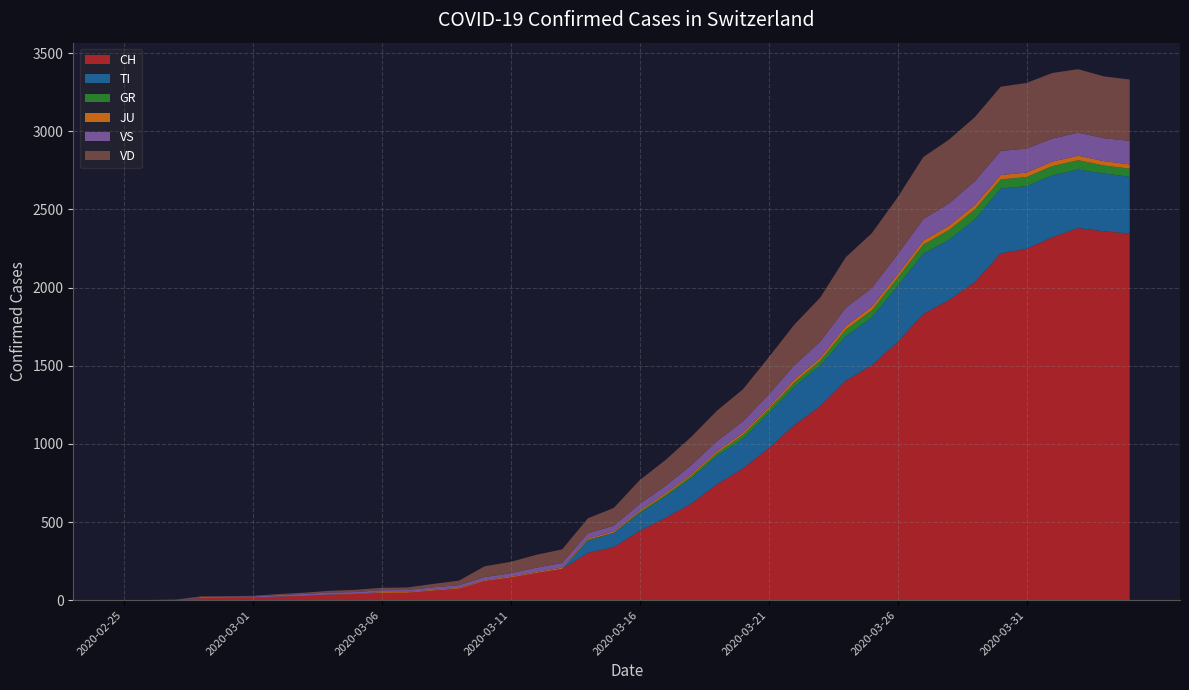

Reading right to left, extract all data points from this chart.

CH: 2020-04-04=2346	2020-04-03=2360	2020-04-02=2381	2020-04-01=2322	2020-03-31=2248	2020-03-30=2219	2020-03-29=2035	2020-03-28=1921	2020-03-27=1831	2020-03-26=1651	2020-03-25=1503	2020-03-24=1404	2020-03-23=1241	2020-03-22=1120	2020-03-21=971	2020-03-20=842	2020-03-19=741	2020-03-18=617	2020-03-17=526	2020-03-16=443	2020-03-15=339	2020-03-14=303	2020-03-13=200	2020-03-12=174	2020-03-11=145	2020-03-10=123	2020-03-09=74	2020-03-08=61	2020-03-07=48	2020-03-06=47	2020-03-05=39	2020-03-04=35	2020-03-03=27	2020-03-02=22	2020-03-01=16	2020-02-29=15	2020-02-28=13	2020-02-27=2	2020-02-26=1	2020-02-25=0
TI: 2020-04-04=363	2020-04-03=370	2020-04-02=374	2020-04-01=396	2020-03-31=401	2020-03-30=415	2020-03-29=402	2020-03-28=385	2020-03-27=386	2020-03-26=358	2020-03-25=306	2020-03-24=285	2020-03-23=261	2020-03-22=246	2020-03-21=224	2020-03-20=190	2020-03-19=182	2020-03-18=163	2020-03-17=137	2020-03-16=112	2020-03-15=92	2020-03-14=77	2020-03-13=0	2020-03-12=0	2020-03-11=0	2020-03-10=0	2020-03-09=0	2020-03-08=0	2020-03-07=0	2020-03-06=0	2020-03-05=0	2020-03-04=0	2020-03-03=0	2020-03-02=0	2020-03-01=0	2020-02-29=0	2020-02-28=0	2020-02-27=0	2020-02-26=0	2020-02-25=0
GR: 2020-04-04=52	2020-04-03=51	2020-04-02=60	2020-04-01=59	2020-03-31=58	2020-03-30=58	2020-03-29=63	2020-03-28=63	2020-03-27=58	2020-03-26=52	2020-03-25=45	2020-03-24=43	2020-03-23=29	2020-03-22=27	2020-03-21=24	2020-03-20=24	2020-03-19=18	2020-03-18=13	2020-03-17=9	2020-03-16=9	2020-03-15=0	2020-03-14=6	2020-03-13=0	2020-03-12=0	2020-03-11=0	2020-03-10=0	2020-03-09=0	2020-03-08=0	2020-03-07=0	2020-03-06=0	2020-03-05=0	2020-03-04=0	2020-03-03=0	2020-03-02=0	2020-03-01=0	2020-02-29=0	2020-02-28=0	2020-02-27=0	2020-02-26=0	2020-02-25=0
JU: 2020-04-04=27	2020-04-03=28	2020-04-02=29	2020-04-01=29	2020-03-31=29	2020-03-30=28	2020-03-29=28	2020-03-28=27	2020-03-27=25	2020-03-26=22	2020-03-25=23	2020-03-24=22	2020-03-23=18	2020-03-22=18	2020-03-21=13	2020-03-20=14	2020-03-19=12	2020-03-18=11	2020-03-17=11	2020-03-16=9	2020-03-15=9	2020-03-14=8	2020-03-13=8	2020-03-12=6	2020-03-11=6	2020-03-10=5	2020-03-09=5	2020-03-08=5	2020-03-07=5	2020-03-06=5	2020-03-05=2	2020-03-04=1	2020-03-03=1	2020-03-02=1	2020-03-01=1	2020-02-29=1	2020-02-28=1	2020-02-27=1	2020-02-26=0	2020-02-25=0
VS: 2020-04-04=150	2020-04-03=147	2020-04-02=147	2020-04-01=147	2020-03-31=153	2020-03-30=154	2020-03-29=153	2020-03-28=143	2020-03-27=138	2020-03-26=129	2020-03-25=119	2020-03-24=118	2020-03-23=104	2020-03-22=92	2020-03-21=83	2020-03-20=73	2020-03-19=64	2020-03-18=59	2020-03-17=47	2020-03-16=42	2020-03-15=36	2020-03-14=34	2020-03-13=30	2020-03-12=28	2020-03-11=21	2020-03-10=20	2020-03-09=17	2020-03-08=16	2020-03-07=12	2020-03-06=12	2020-03-05=11	2020-03-04=13	2020-03-03=12	2020-03-02=10	2020-03-01=7	2020-02-29=6	2020-02-28=6	2020-02-27=0	2020-02-26=0	2020-02-25=0
VD: 2020-04-04=393	2020-04-03=395	2020-04-02=406	2020-04-01=420	2020-03-31=420	2020-03-30=411	2020-03-29=410	2020-03-28=408	2020-03-27=397	2020-03-26=364	2020-03-25=351	2020-03-24=323	2020-03-23=282	2020-03-22=260	2020-03-21=237	2020-03-20=205	2020-03-19=195	2020-03-18=181	2020-03-17=166	2020-03-16=152	2020-03-15=114	2020-03-14=96	2020-03-13=87	2020-03-12=82	2020-03-11=73	2020-03-10=69	2020-03-09=29	2020-03-08=22	2020-03-07=16	2020-03-06=15	2020-03-05=14	2020-03-04=11	2020-03-03=8	2020-03-02=6	2020-03-01=4	2020-02-29=4	2020-02-28=4	2020-02-27=0	2020-02-26=0	2020-02-25=0